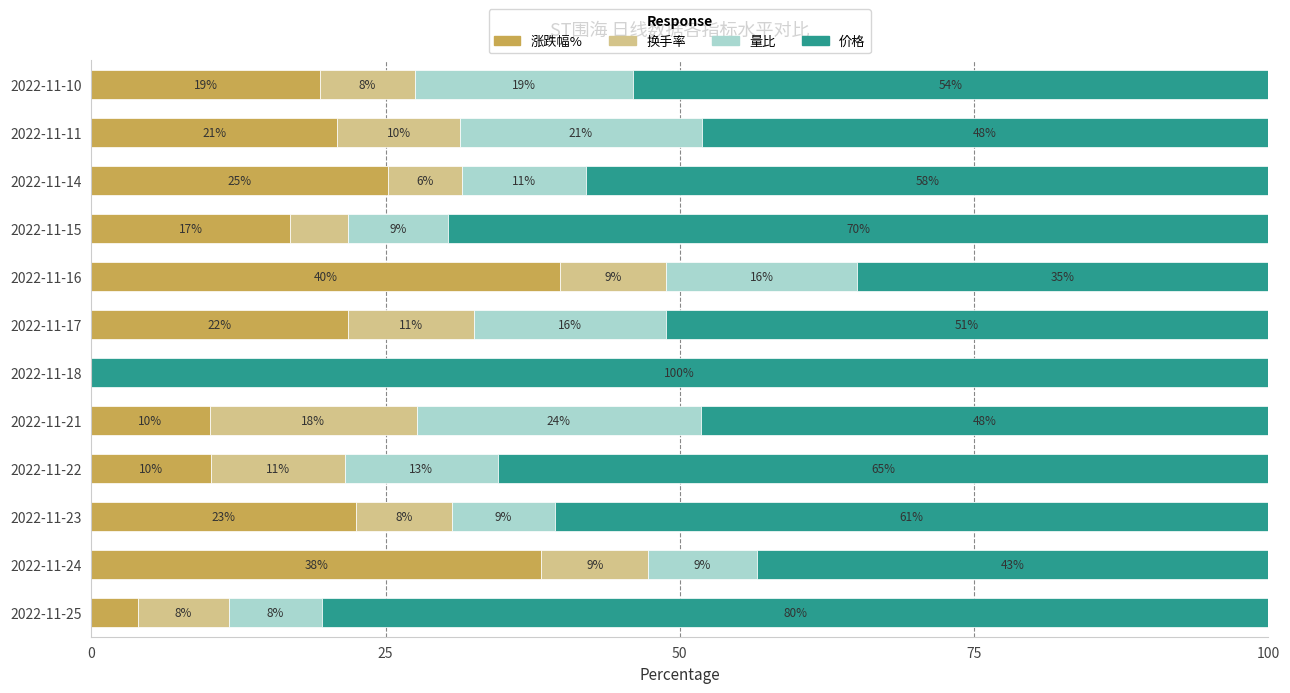

At which category is the sum across all series the highest?

2022-11-16